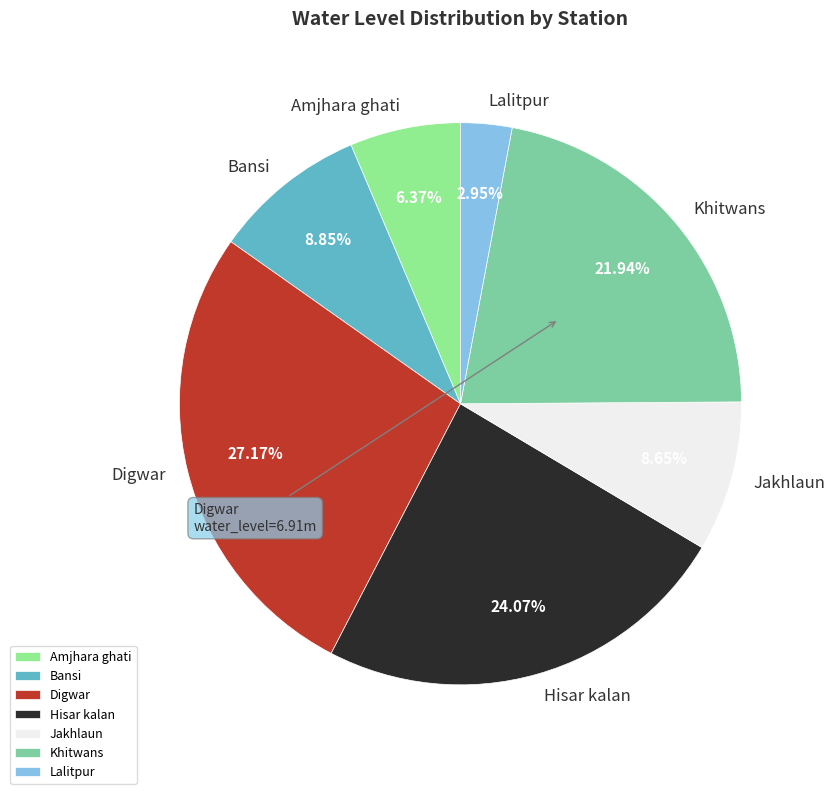

Is Bansi the majority of the pie?

No